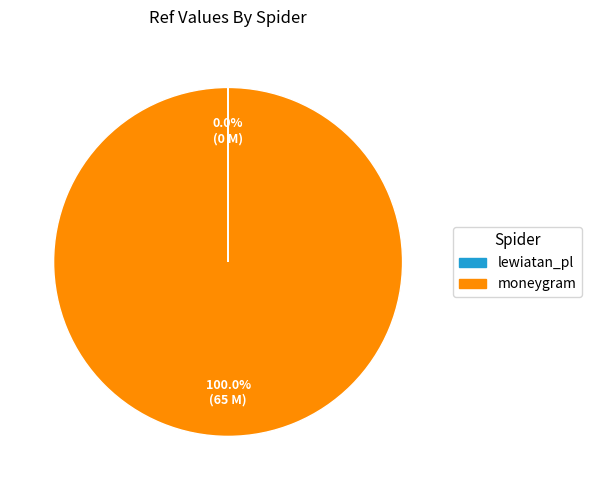

Which slice is the largest?

moneygram